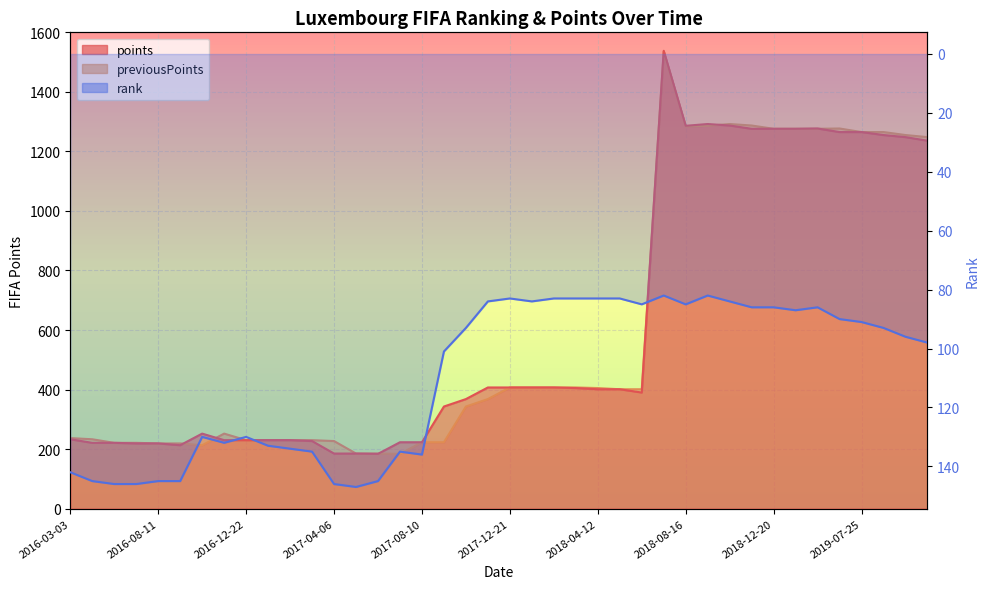

True or false: previousPoints and points cross at least once.

True